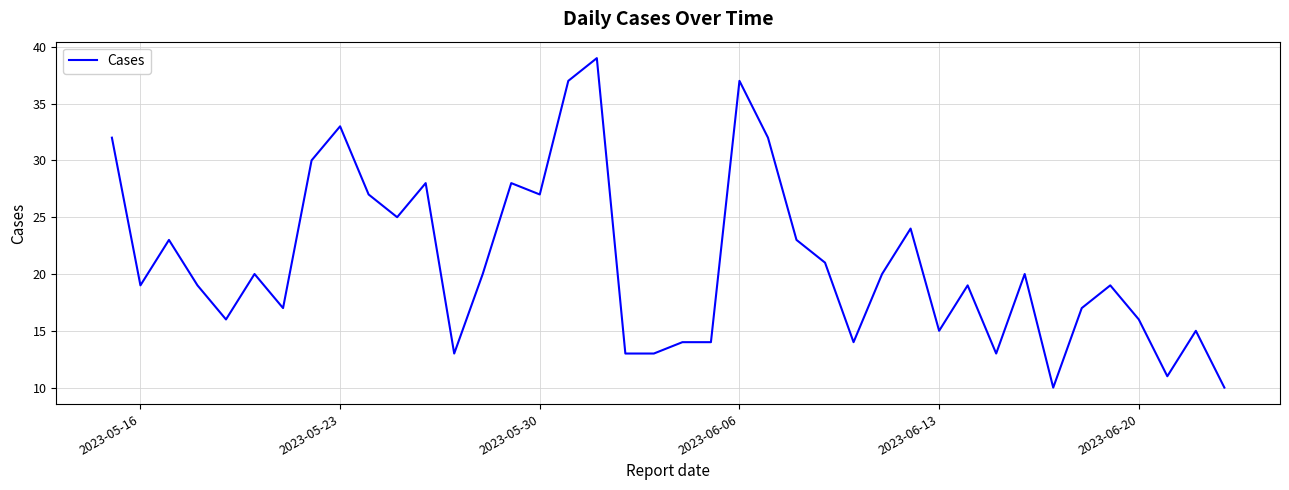

What is the difference between the maximum and minimum values?

29